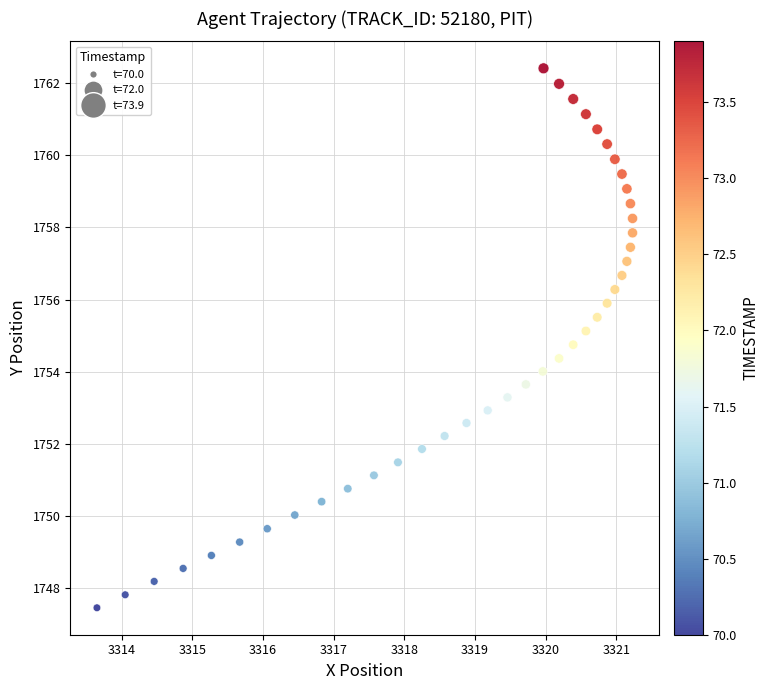

What is the range of X values (max minus min)?

7.6